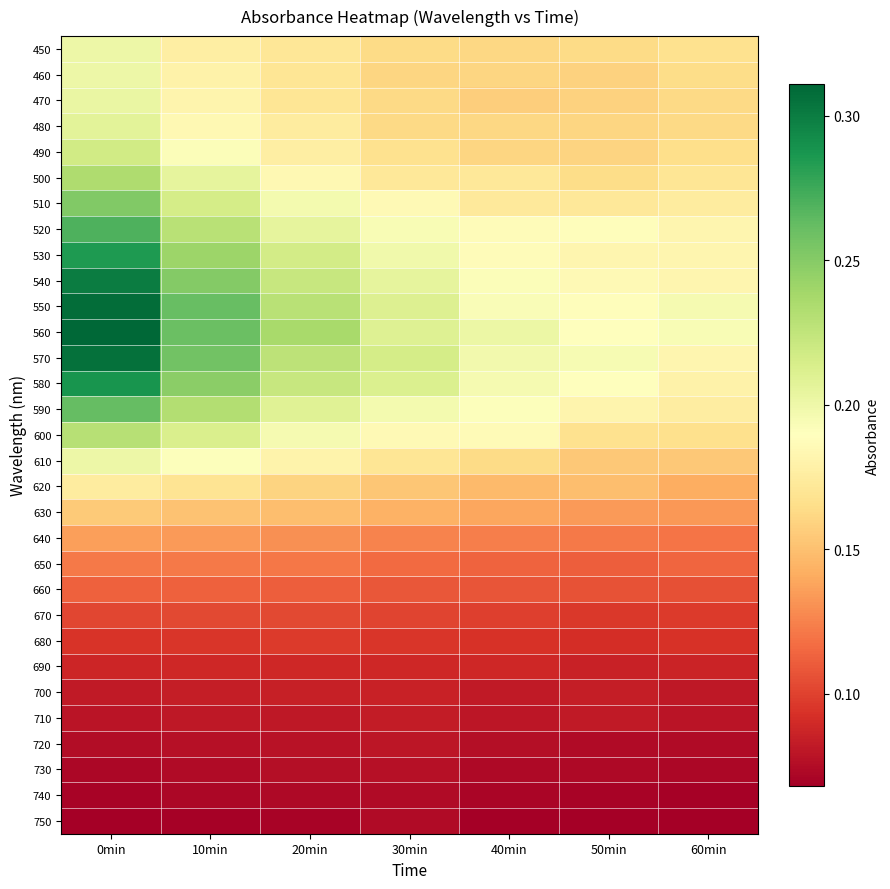

At 0min, list the series in order from smallest to largest.

750, 740, 730, 720, 710, 700, 690, 680, 670, 660, 650, 640, 630, 620, 460, 450, 610, 470, 480, 490, 600, 500, 510, 590, 520, 530, 580, 540, 570, 550, 560